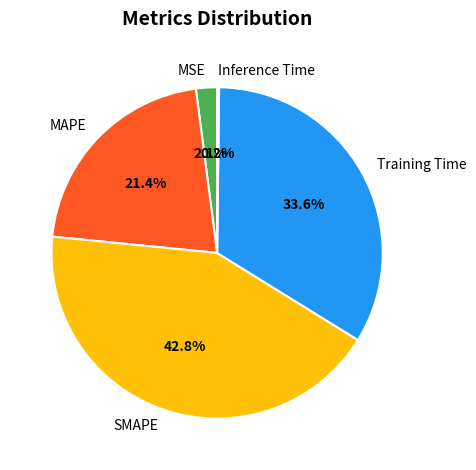

Which category has the biggest portion of the pie?

SMAPE